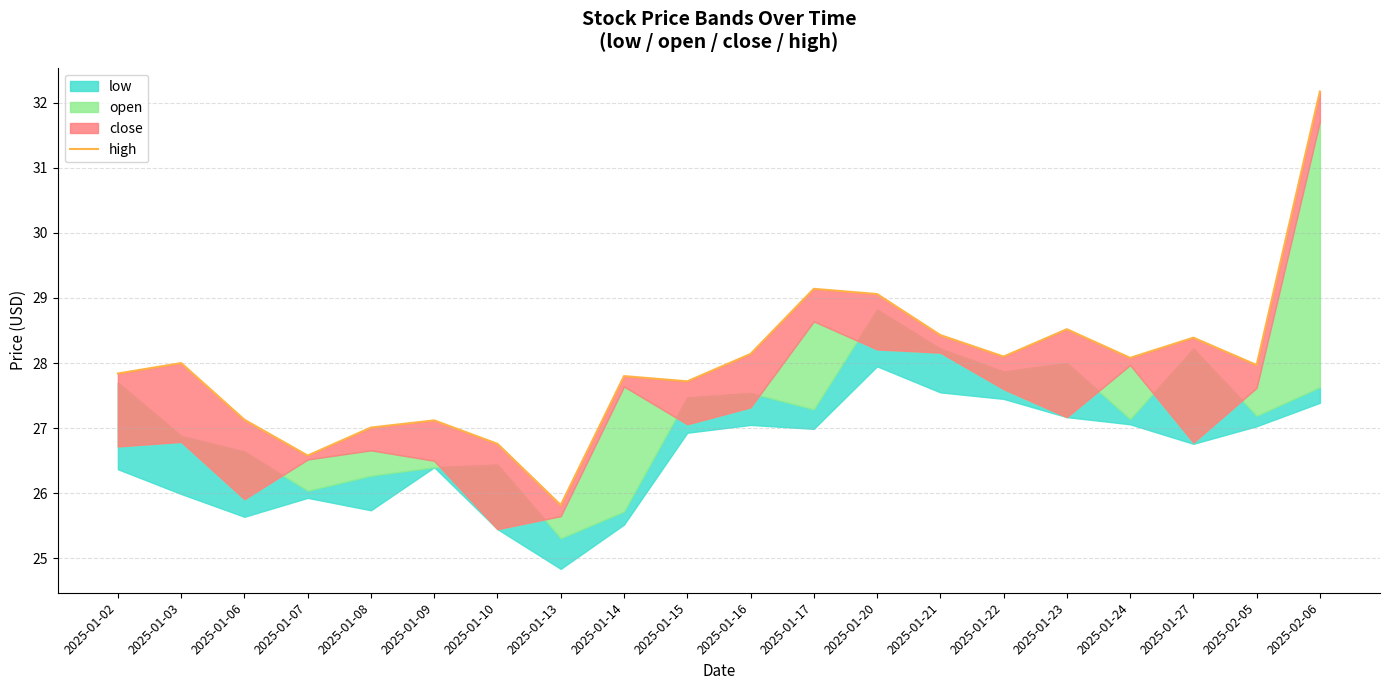

What is the change in value from 2025-01-08 to 2025-01-16?

+1.1